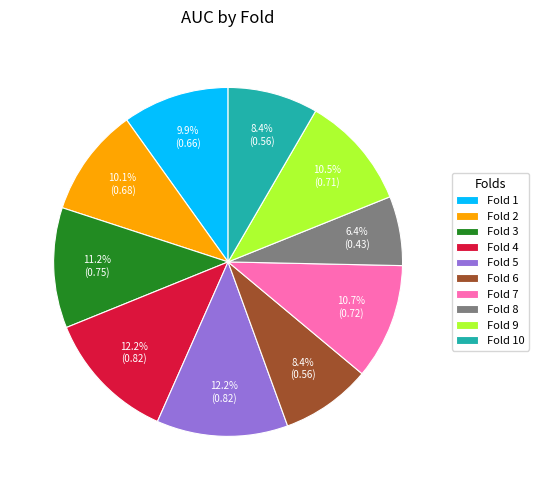

True or false: Fold 3 accounts for 11% of the total.

True